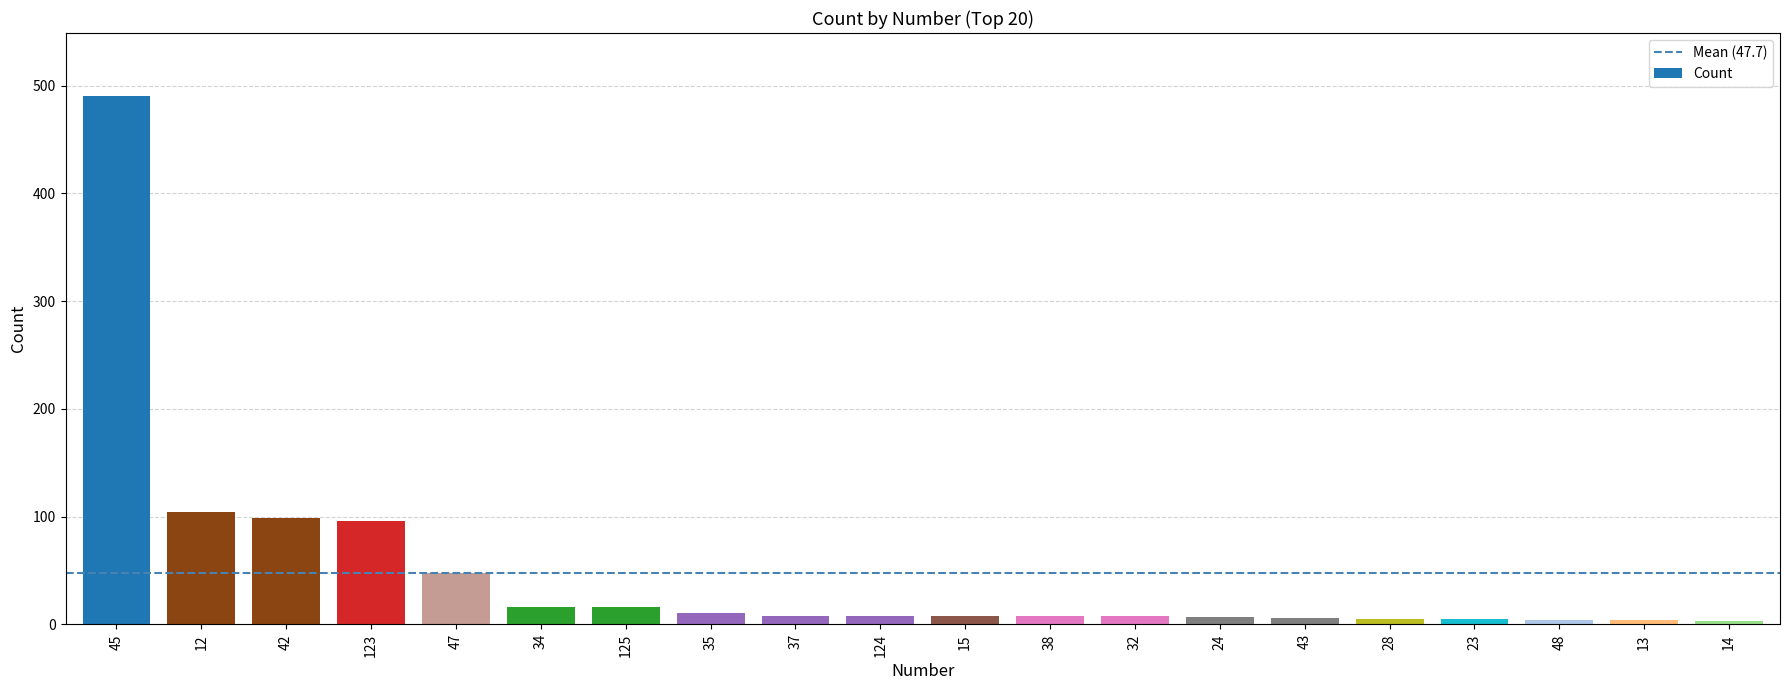

The value at 123 is 96. True or false?

True